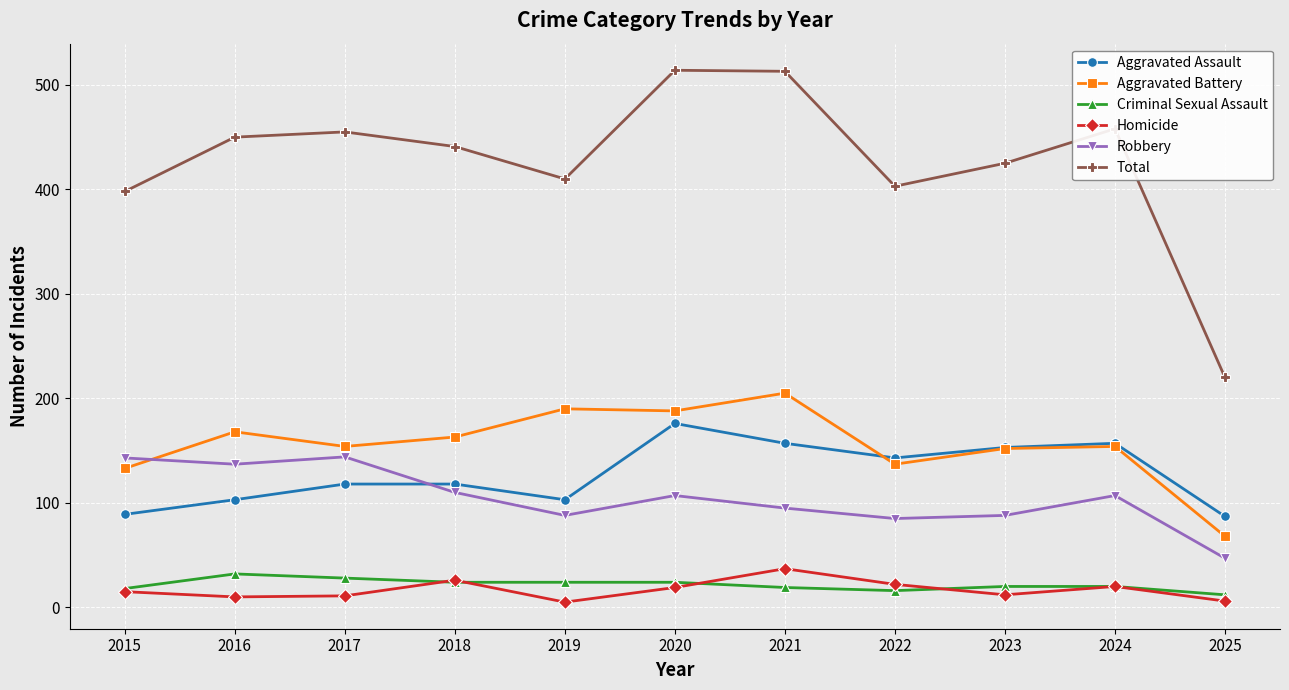

True or false: Robbery and Homicide cross at least once.

False